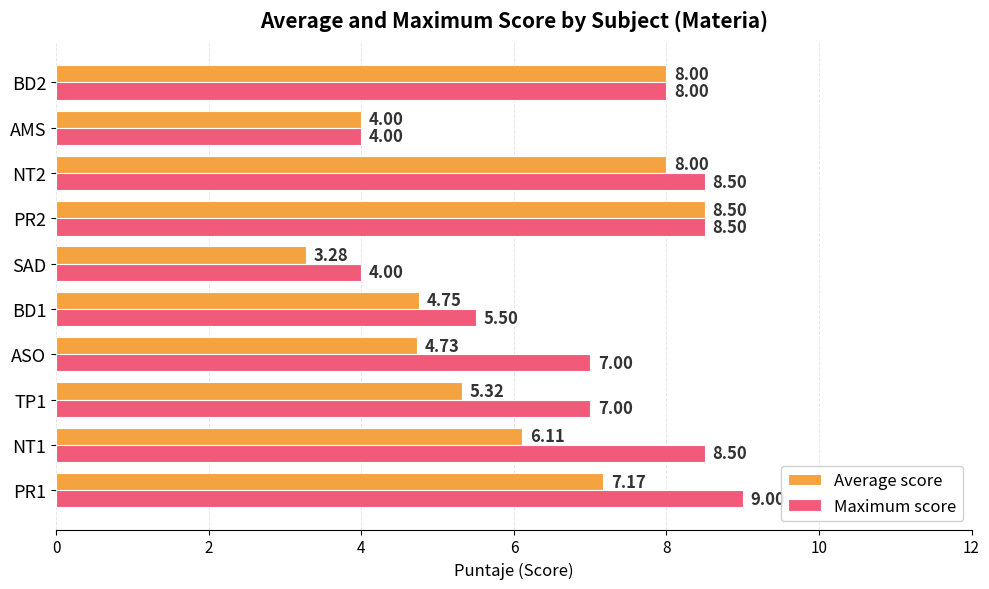

Which series has the widest spread of values?

Average score